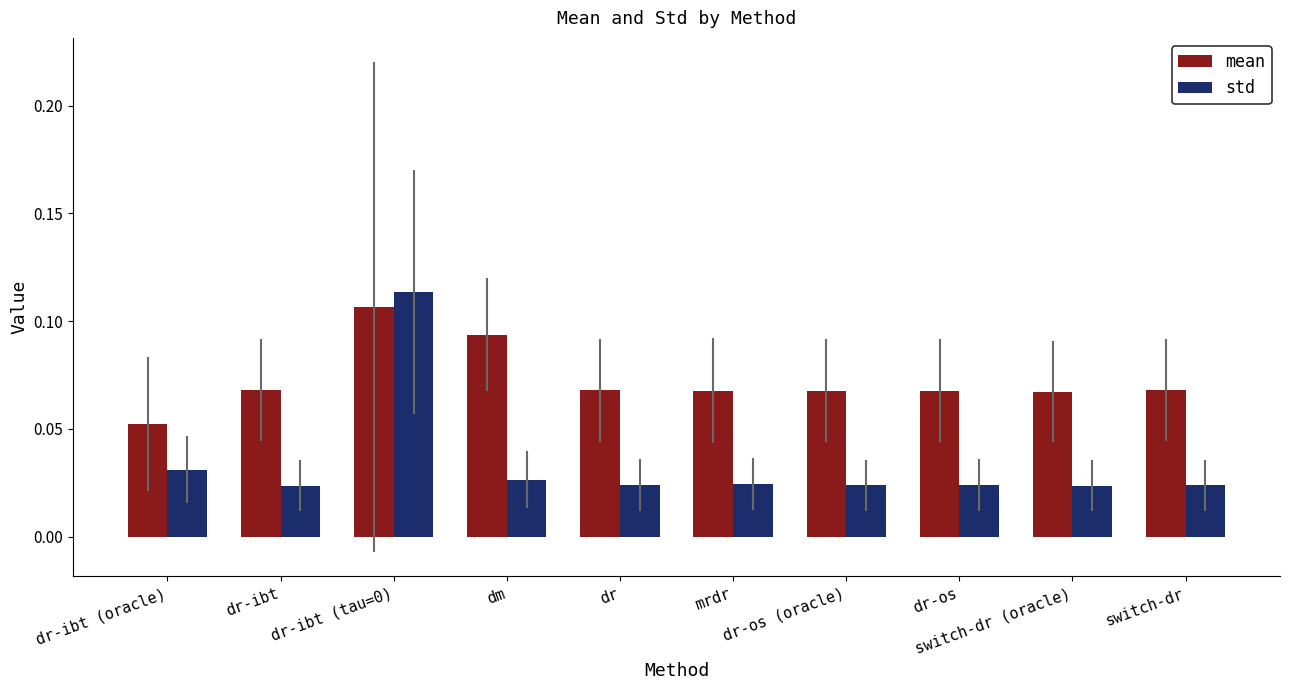

Which series has the widest spread of values?

std